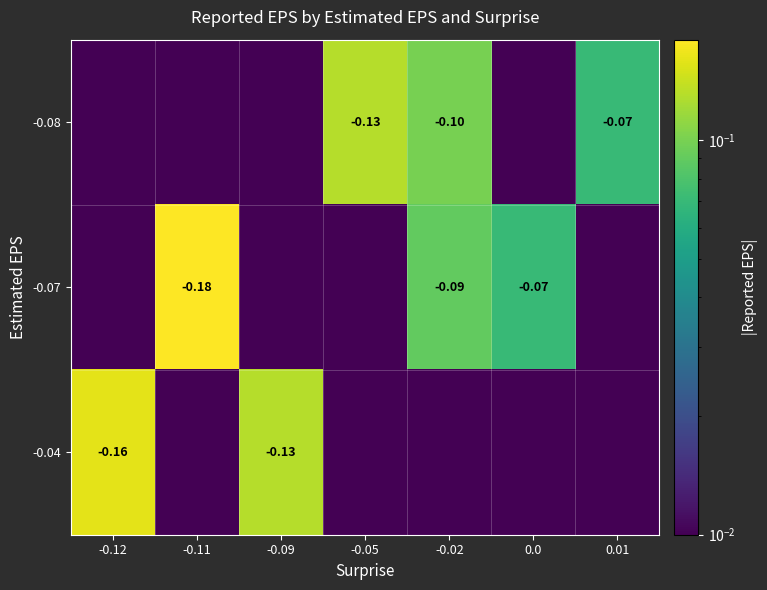

Is the value of -0.04 at -0.09 greater than the value of -0.08 at 0.01?

No